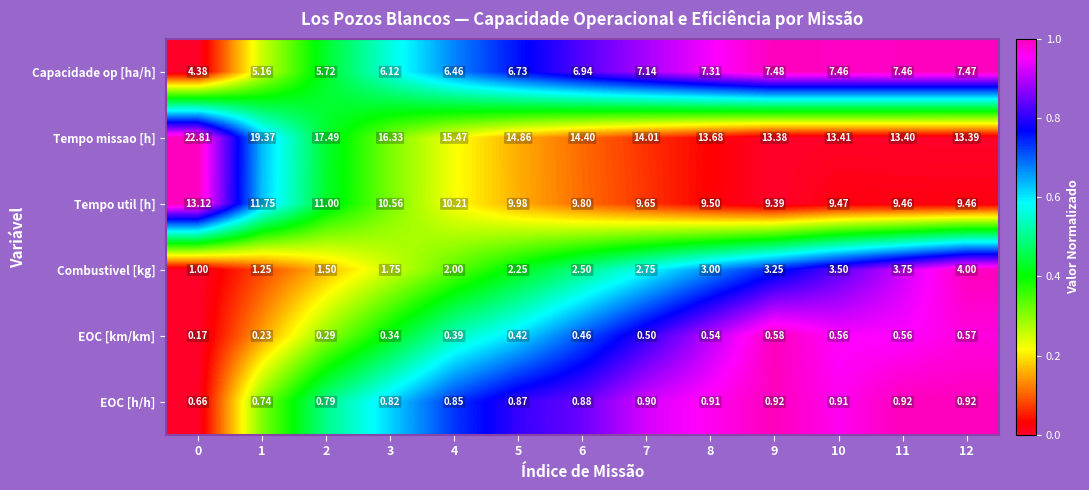

At 5, list the series in order from largest to smallest.

Tempo missao [h], Tempo util [h], Capacidade op [ha/h], Combustivel [kg], EOC [h/h], EOC [km/km]